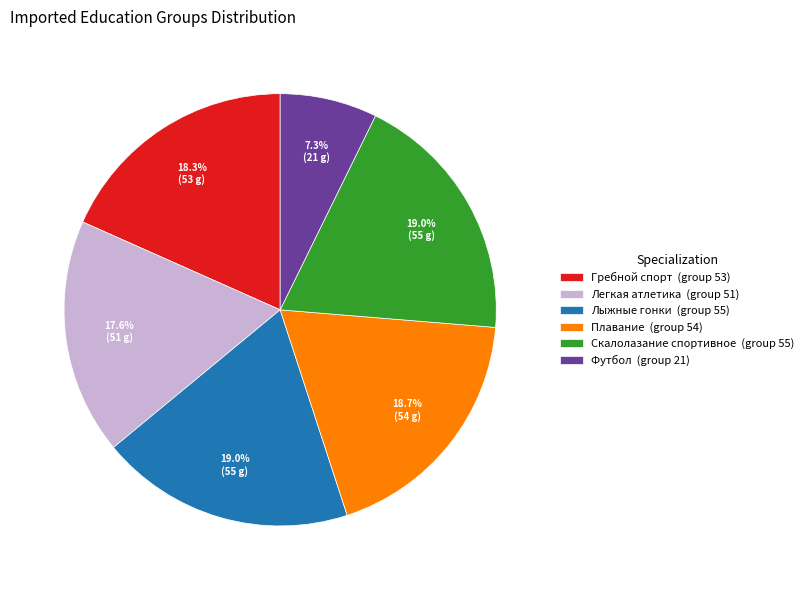

Does Легкая атлетика represent more than half of the total?

No